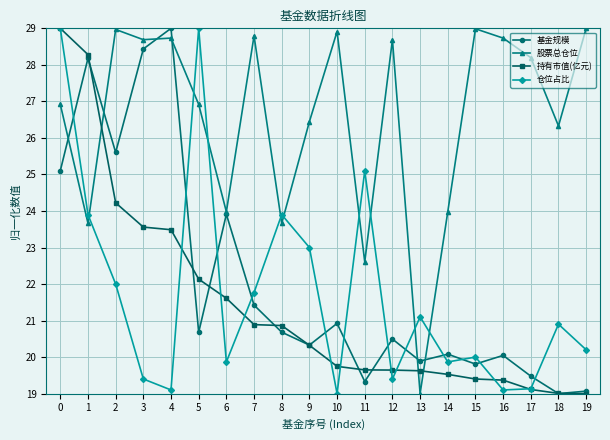

Between 0 and 11, which series saw the biggest shift?

持有市值(亿元)